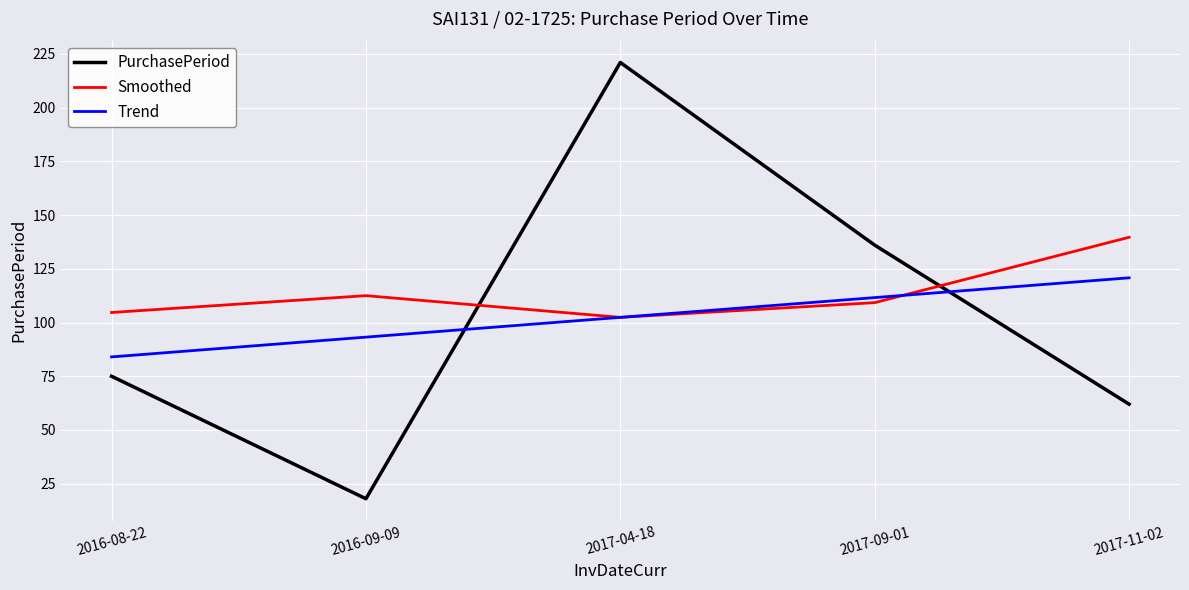

Is it true that PurchasePeriod equals 85.0 at 2017-11-02?

False